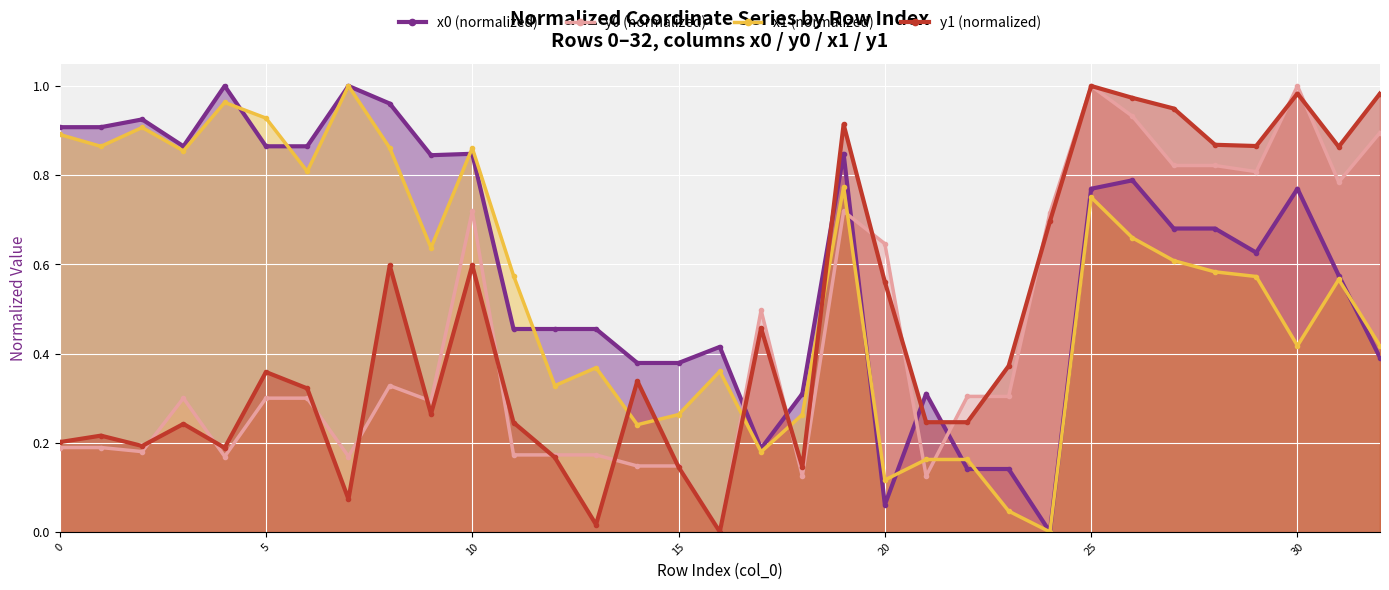

Which series ends up on top after the final intersection of x0 (normalized) and y1 (normalized)?

y1 (normalized)